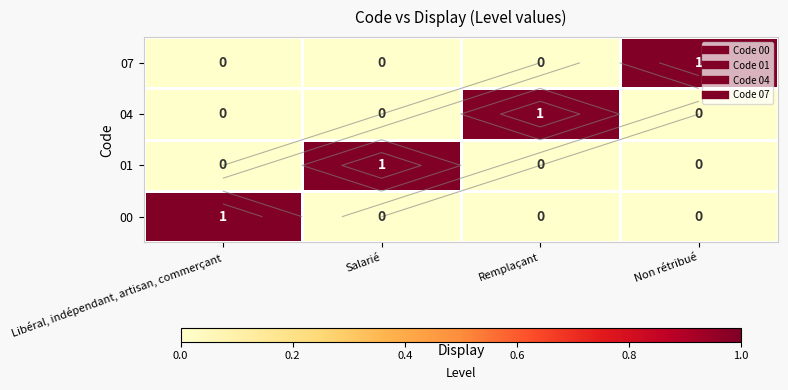

What is the highest value of the 07 series?

1